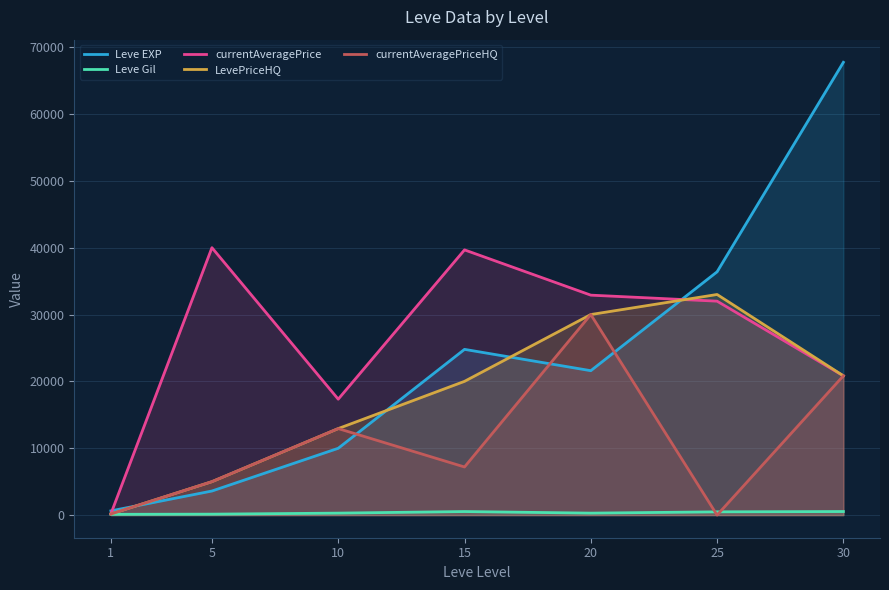

Reading left to right, transcribe all the data shown in this chart.

Leve EXP: 1=630.0	5=3600.0	10=9990.0	15=24790.0	20=21600.0	25=36390.0	30=67730.0
Leve Gil: 1=113.0	5=139.0	10=293.0	15=529.0	20=292.0	25=485.0	30=532.0
currentAveragePrice: 1=194.5	5=40000.0	10=17337.6	15=39670.7	20=32900.0	25=31999.0	30=20833.3
LevePriceHQ: 1=172.0	5=5000.0	10=12940.6	15=20006.0	20=29999.5	25=32998.5	30=20833.3
currentAveragePriceHQ: 1=172.0	5=5000.0	10=12940.6	15=7196.3	20=29999.5	25=0.0	30=20833.3